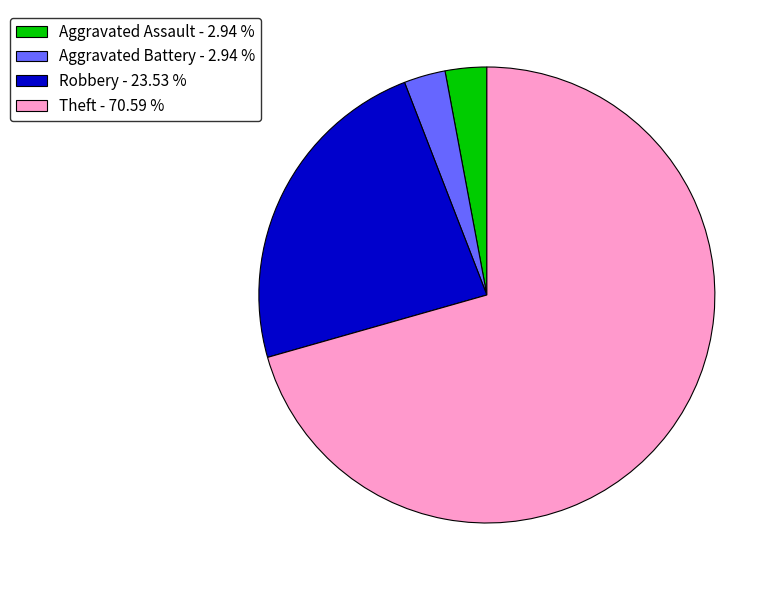

Combined, do Robbery - 23.53 % and Aggravated Assault - 2.94 % account for over 50%?

No